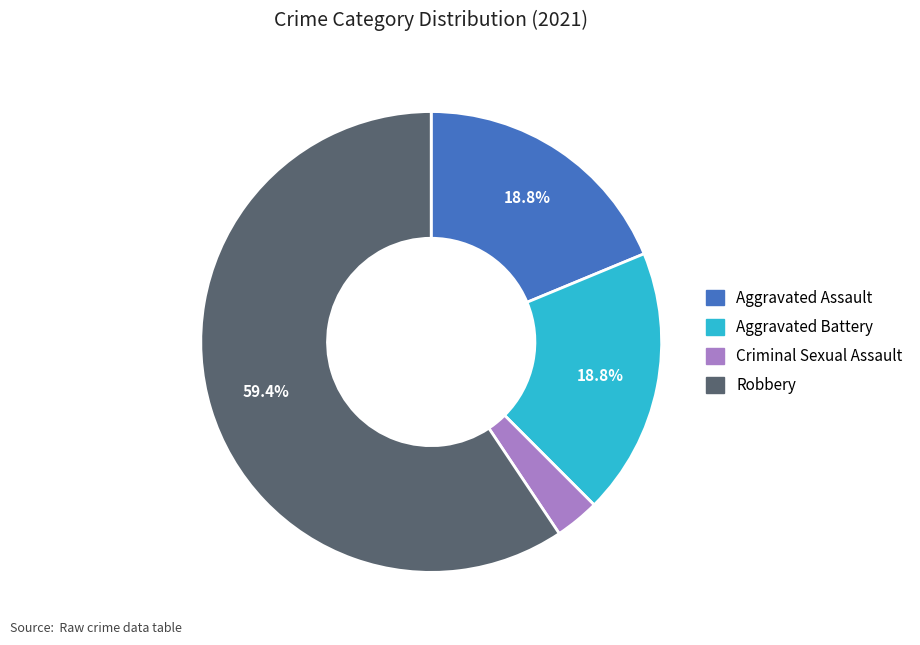

Is there a majority slice in this chart?

Yes